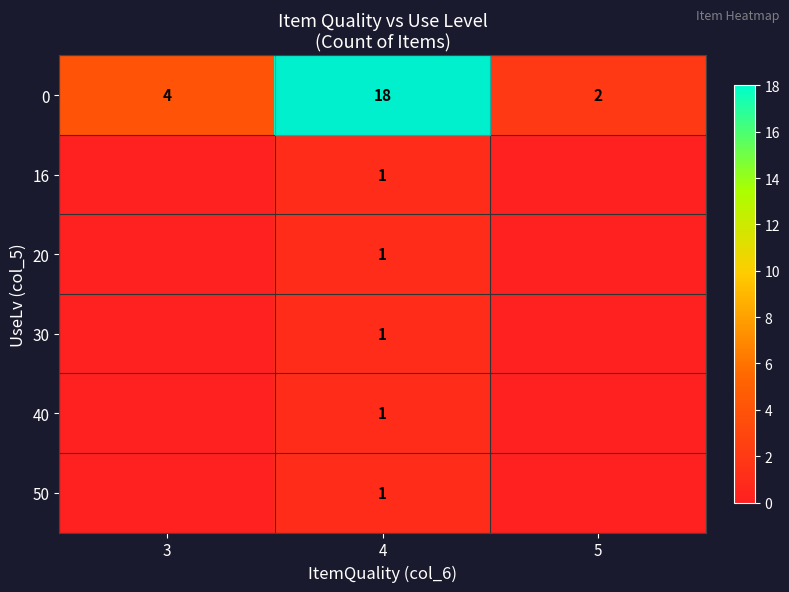

What is the total value across all series at 4?

23